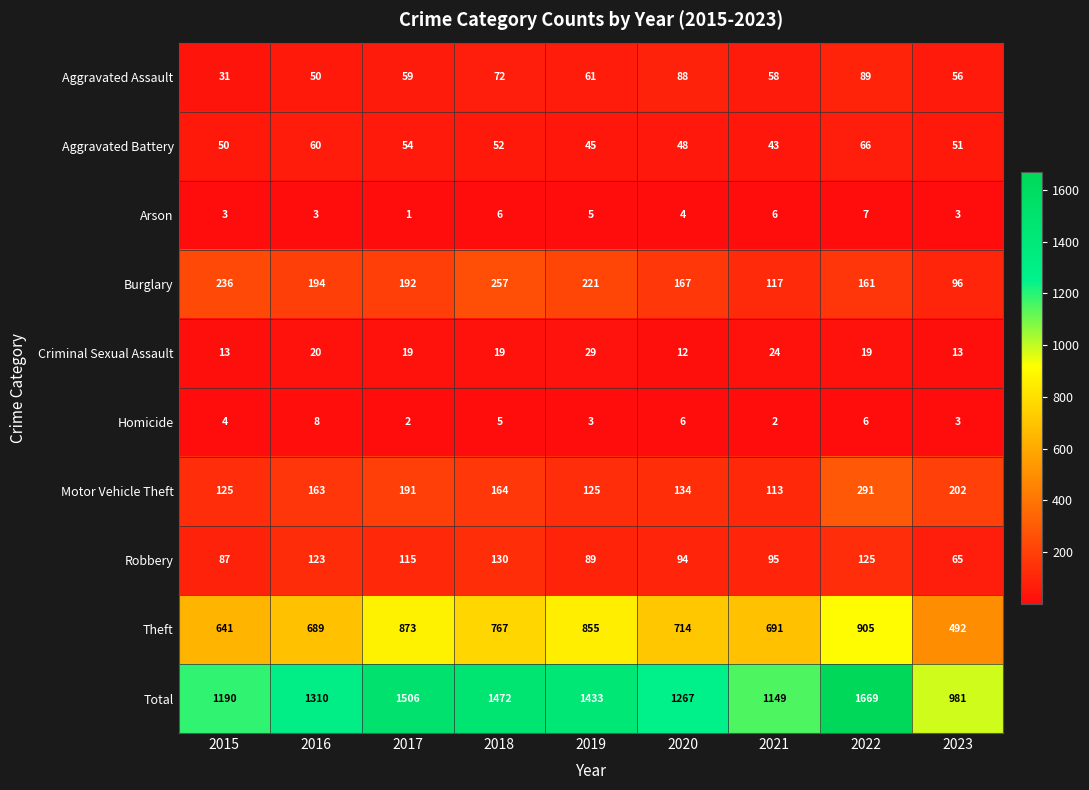

What is the spread (max minus min) of values at 2022?

1663